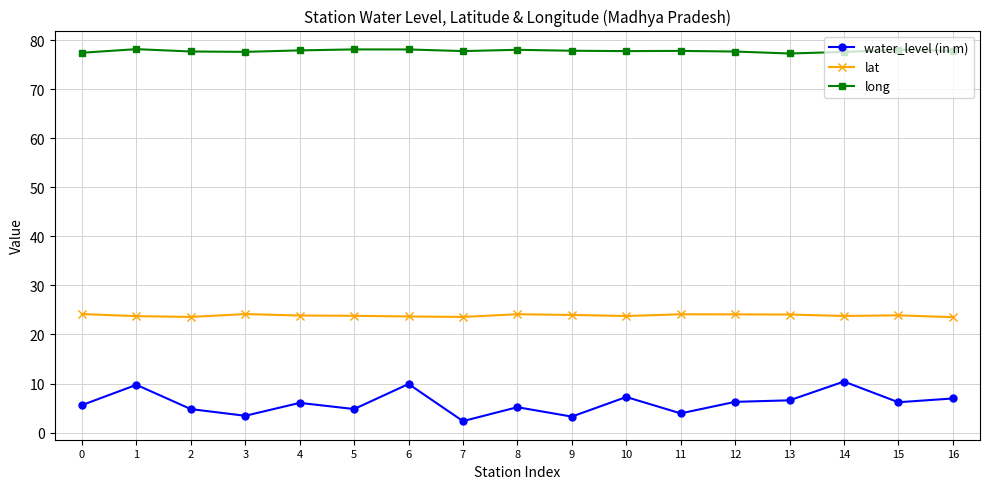

What is the total value across all series at 16?

108.3